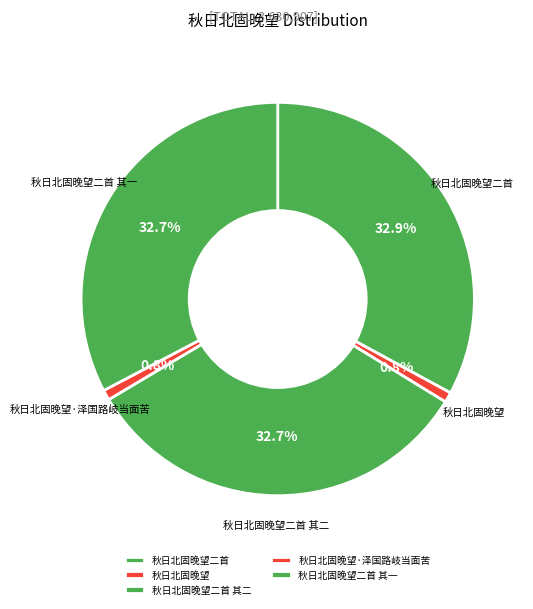

To the nearest percent, what percentage of the pie is 秋日北固晚望·泽国路岐当面苦?

1%